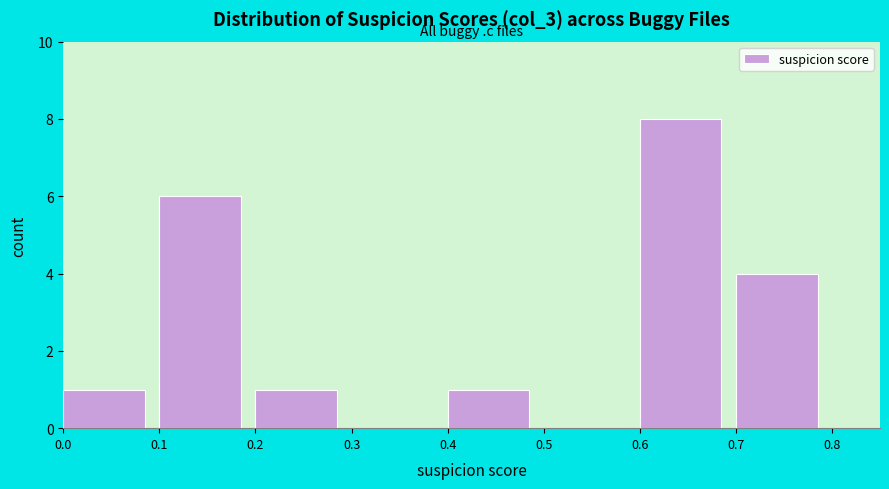

Reading left to right, transcribe this chart: for each bar, give the range it covers on the x-axis and its height. The values are not printed on the chart, so give them approximately, as read against the axis.

0.0 to 0.1: 1
0.1 to 0.2: 6
0.2 to 0.3: 1
0.3 to 0.4: 0
0.4 to 0.5: 1
0.5 to 0.6: 0
0.6 to 0.7: 8
0.7 to 0.8: 4